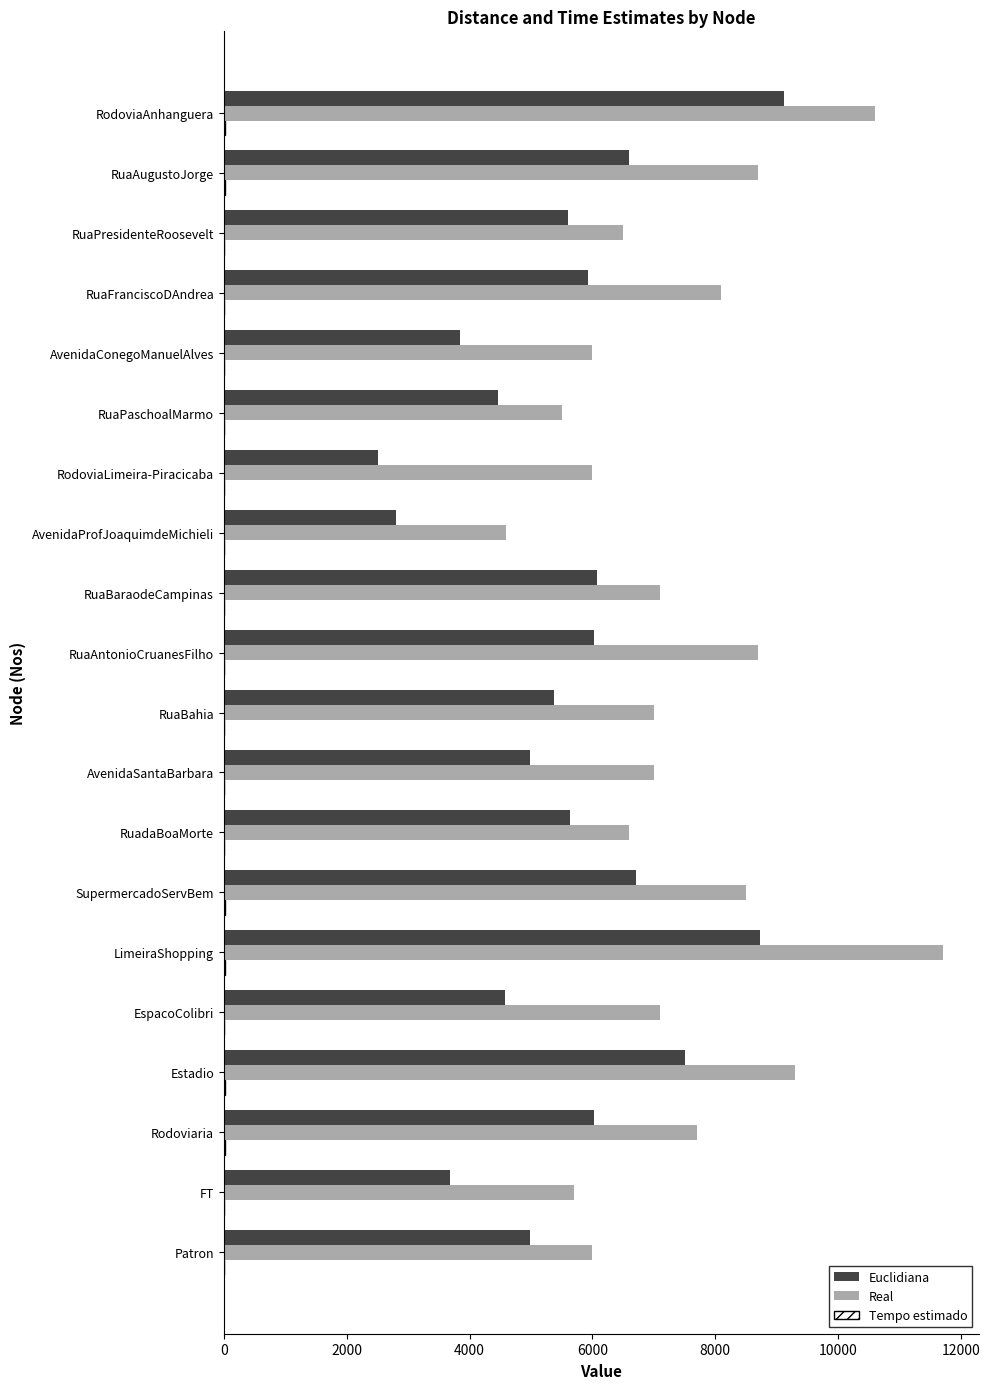

The Euclidiana series shows 5930 at RuaFranciscoDAndrea. True or false?

True